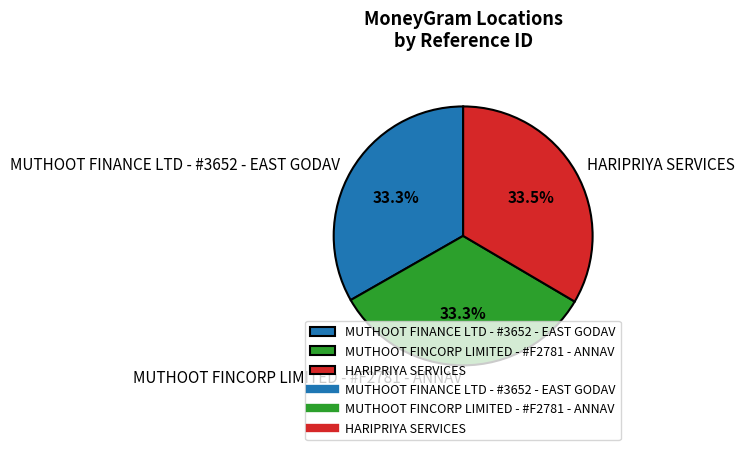

How many slices are in this pie chart?

3